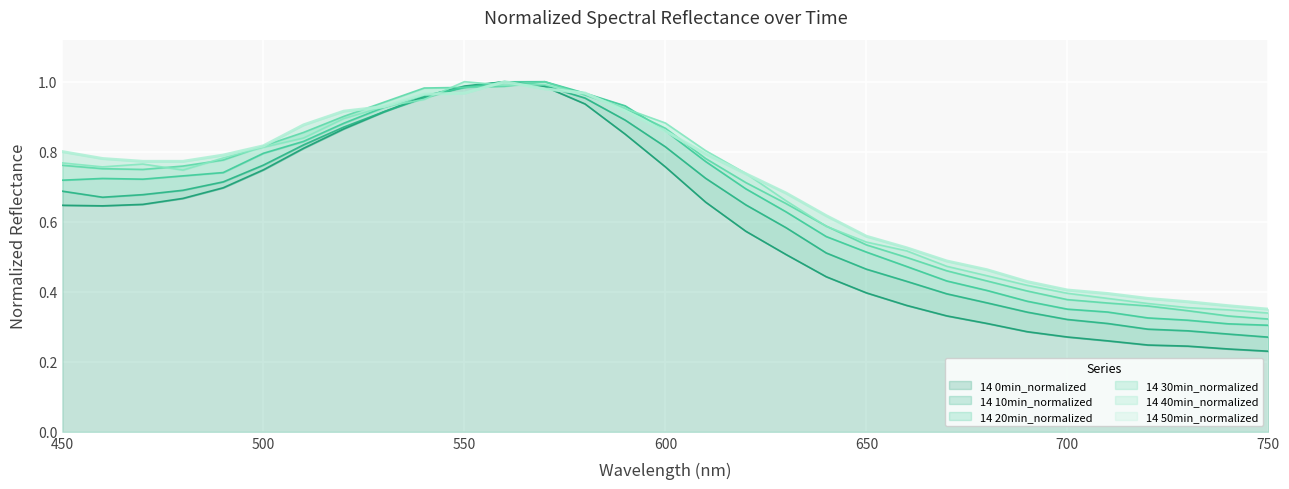

Which series has the widest spread of values?

14 0min_normalized